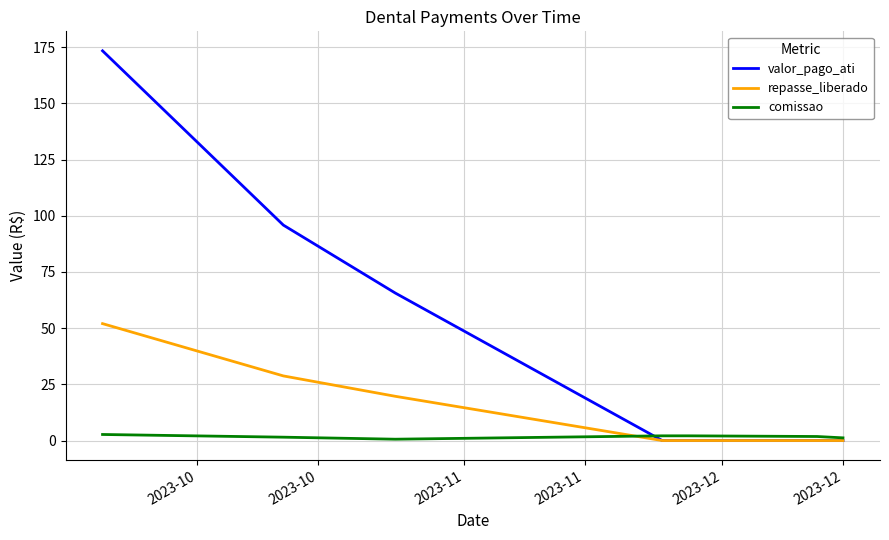

Which series has the widest spread of values?

valor_pago_ati